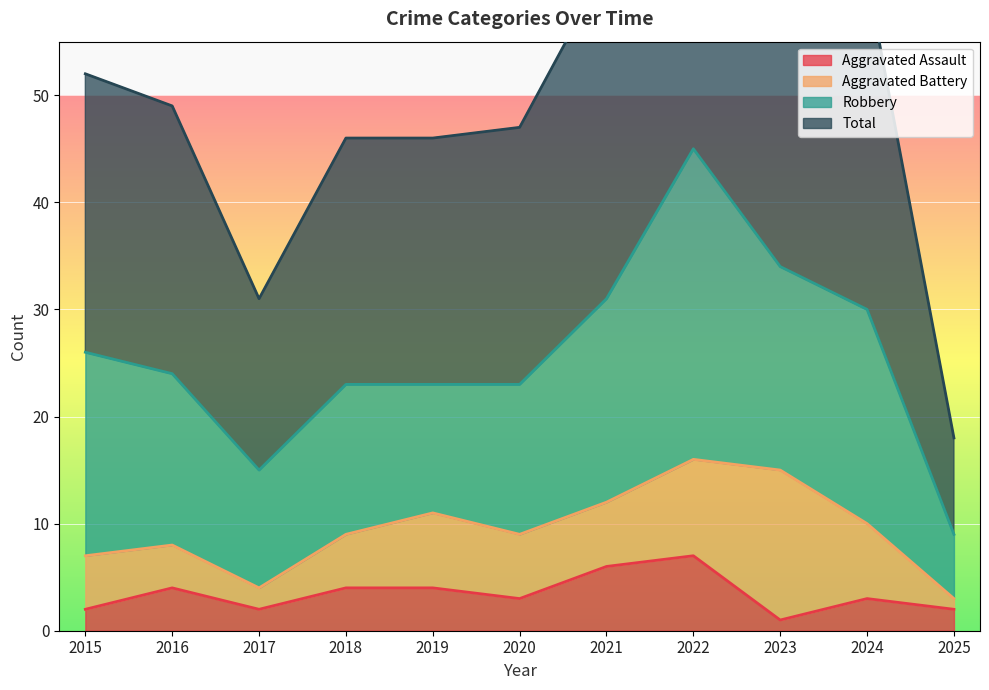

How many data points in Total are less than 49?

5